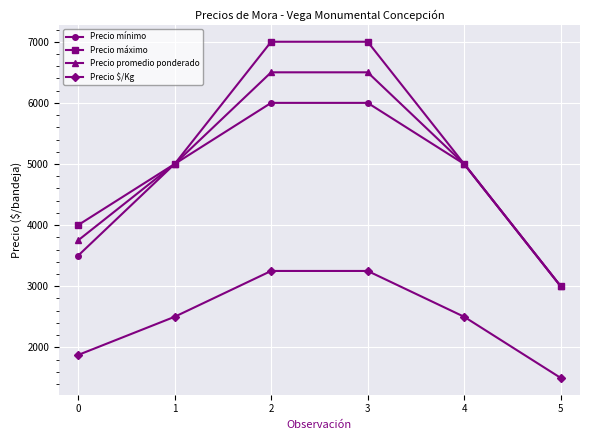

What is the spread (max minus min) of values at 5?

1500